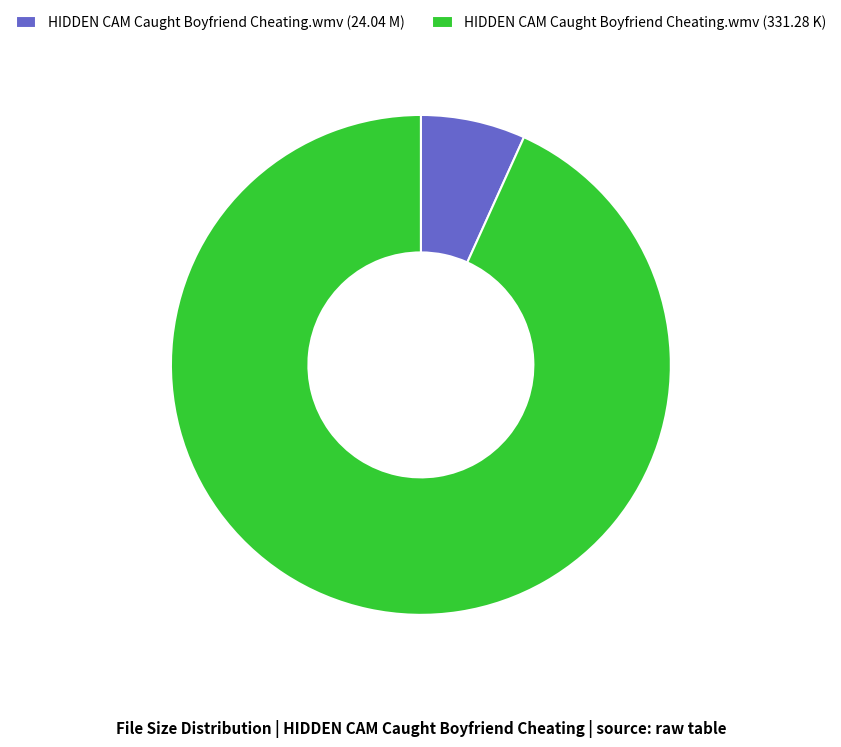

Is the sum of HIDDEN CAM Caught Boyfriend Cheating.wmv (24.04 M) and HIDDEN CAM Caught Boyfriend Cheating.wmv (331.28 K) greater than half?

Yes